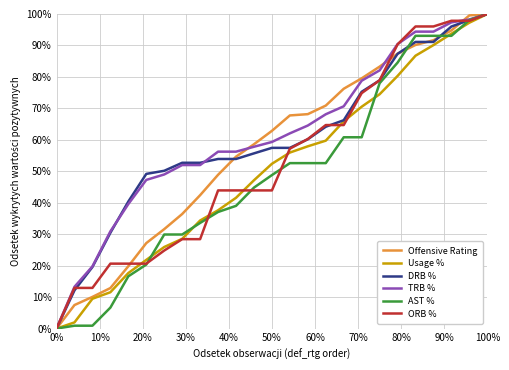

Which series has the largest total across all categories?

TRB %